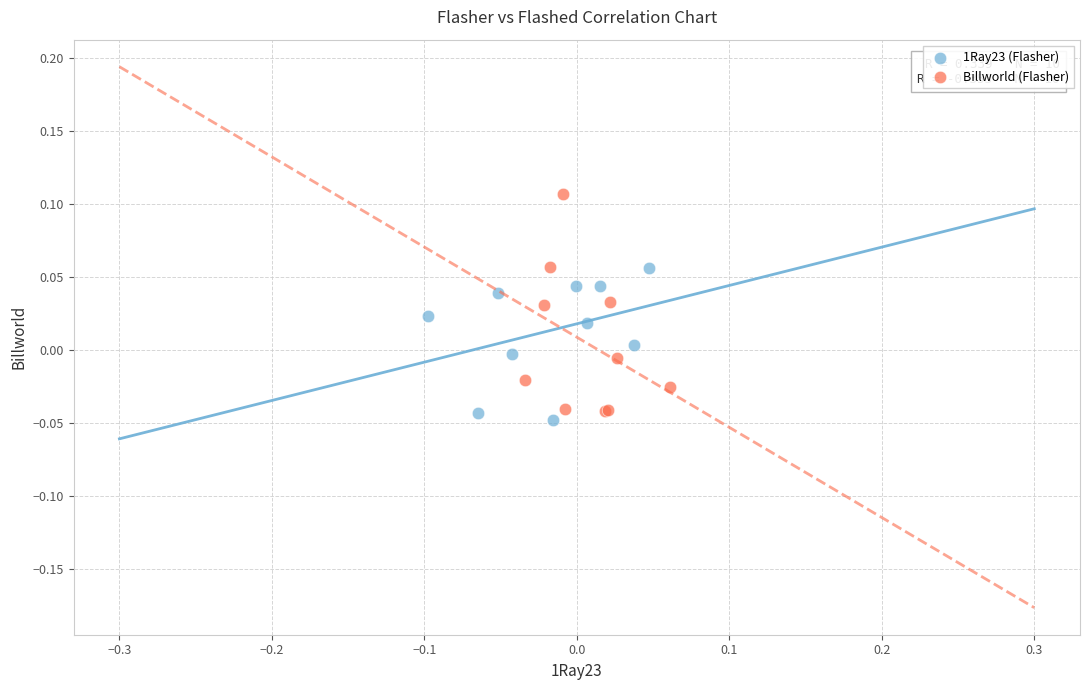

Which series has the widest spread of Y values?

Billworld (Flasher)